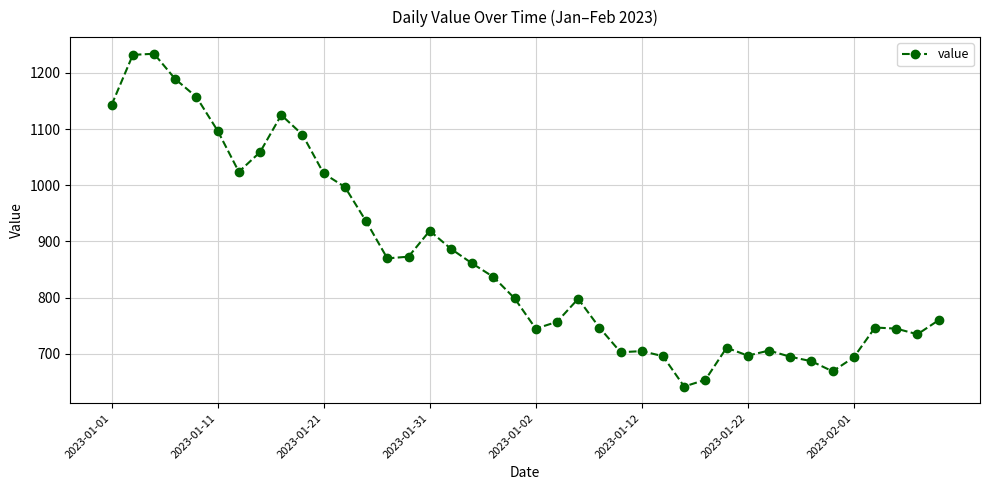

What is the difference between the maximum and minimum values?

592